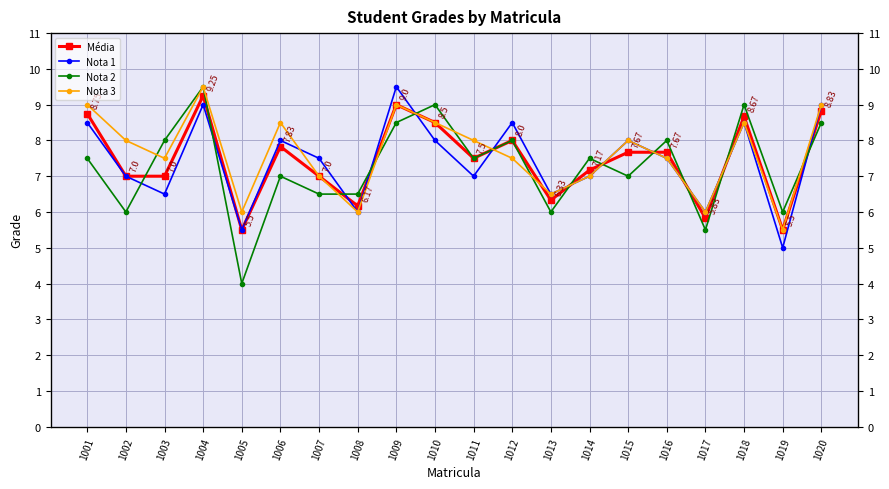

True or false: Nota 2 has more than 0 interior local peaks.

True